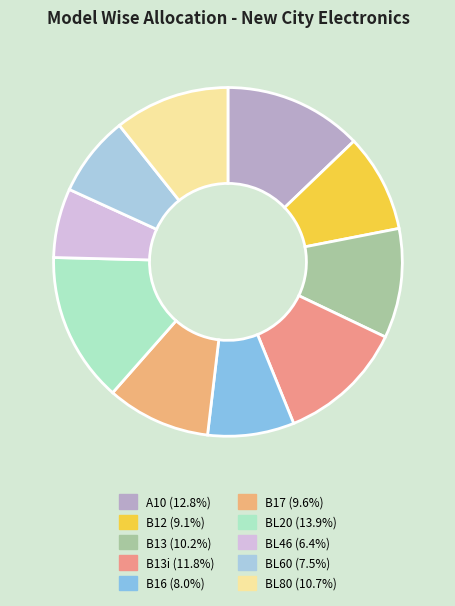

Rank the categories by value from highest to lowest.

BL20, A10, B13i, BL80, B13, B17, B12, B16, BL60, BL46